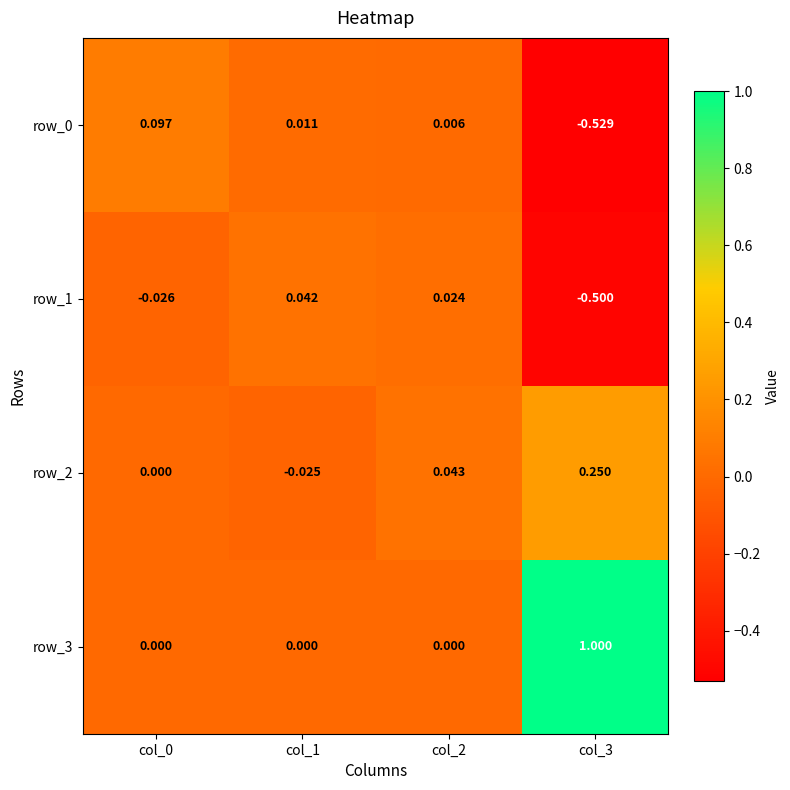

Which series has the largest total across all categories?

row_3